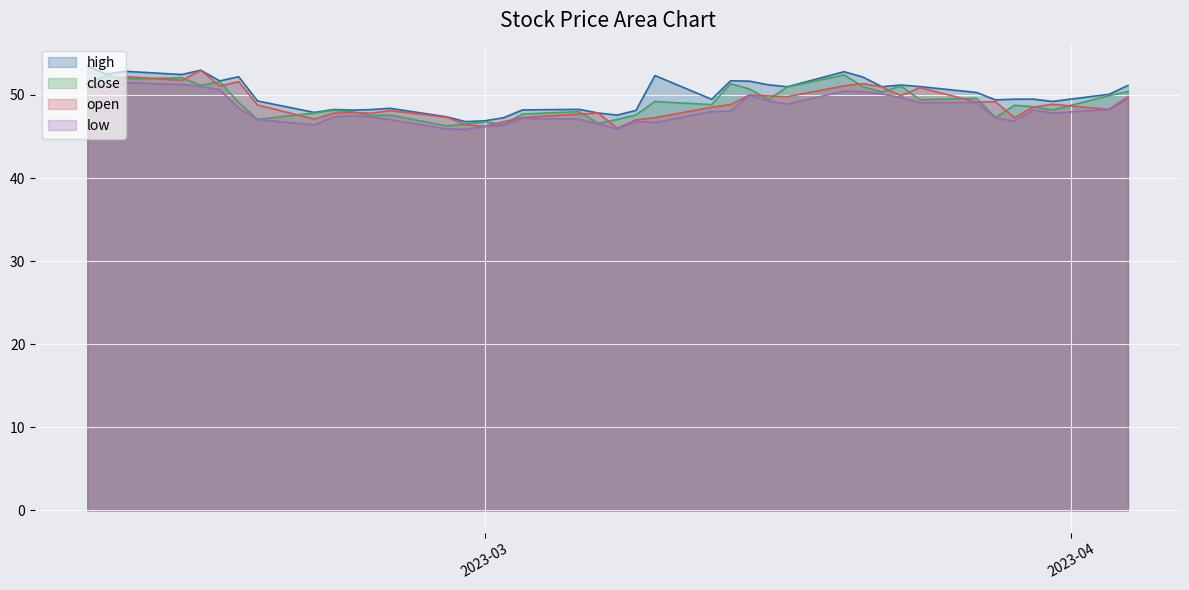

What is the minimum value for high?

46.8